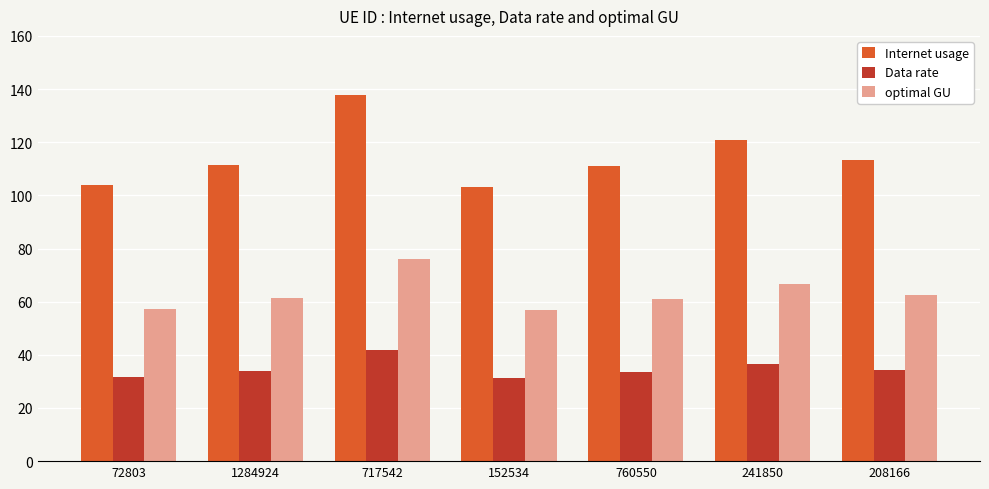

Which series has the largest range (max minus min)?

Internet usage